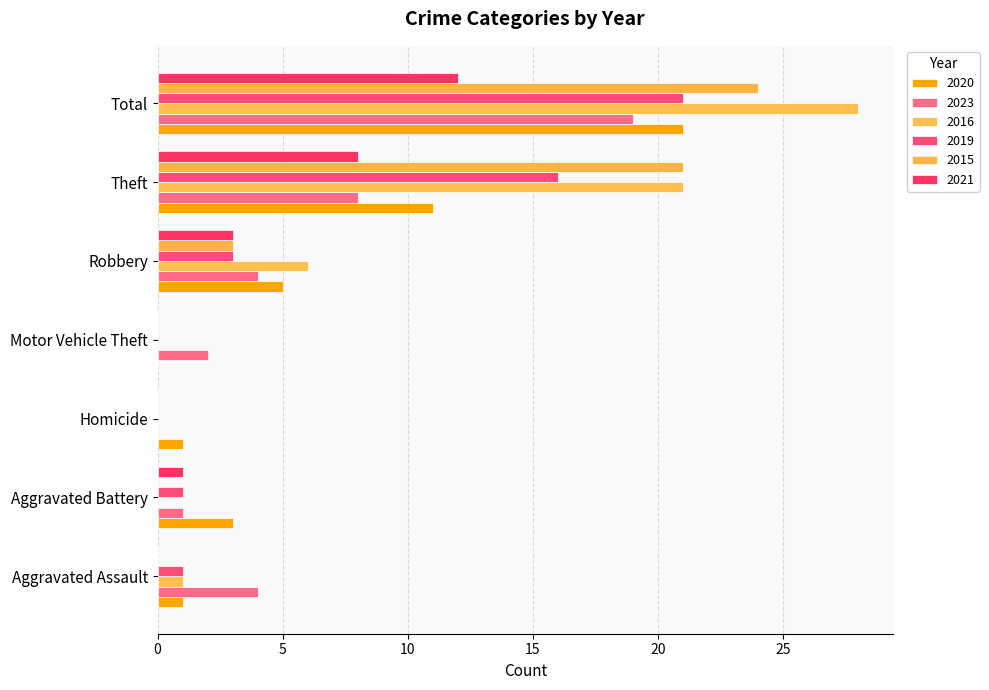

What is the label of the 6th bar from the left?

Theft